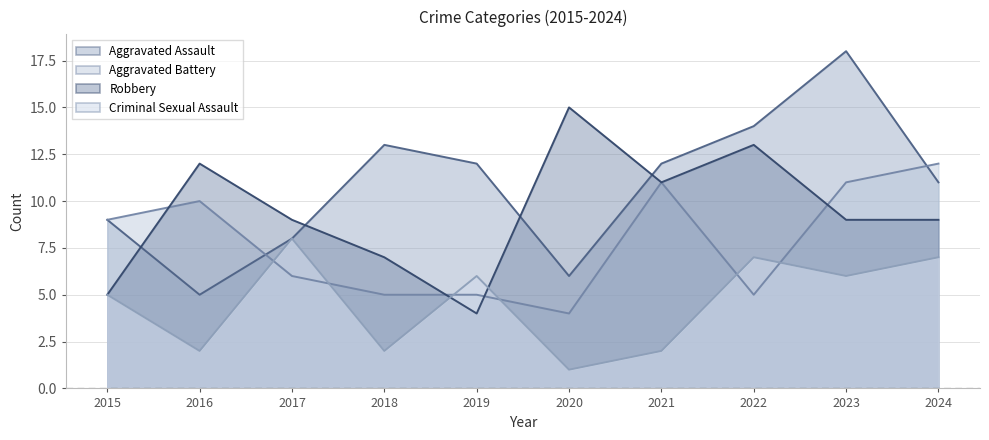

What is the difference between the highest and lowest values at 2015?

4